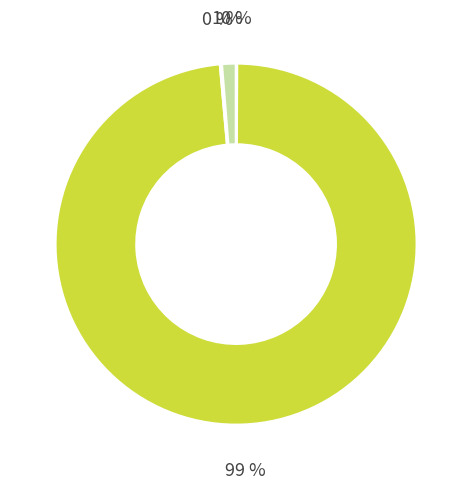

Does any single category account for the majority?

Yes